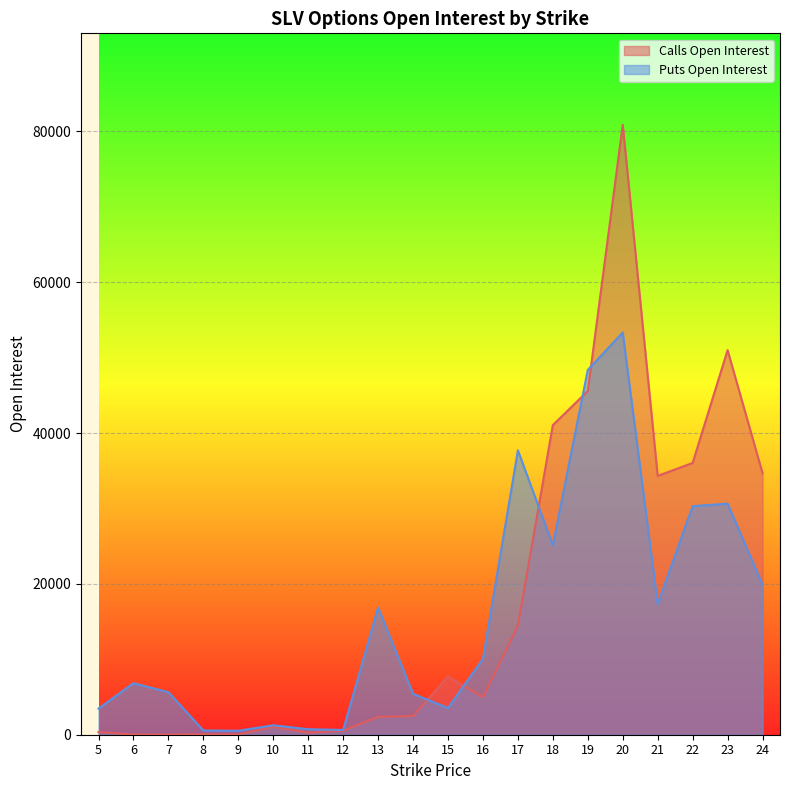

What is the sum of all open_interest_puts values?

318247